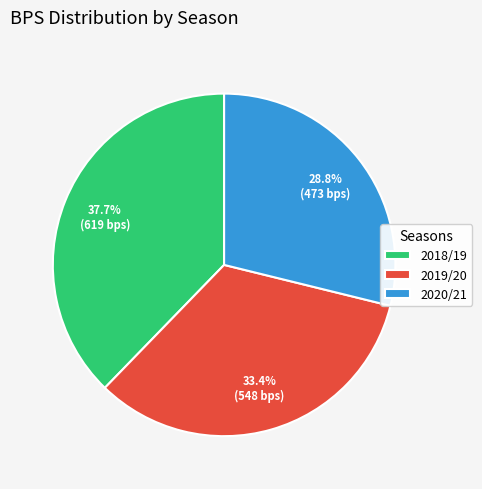

What is the smallest slice in the pie chart?

2020/21